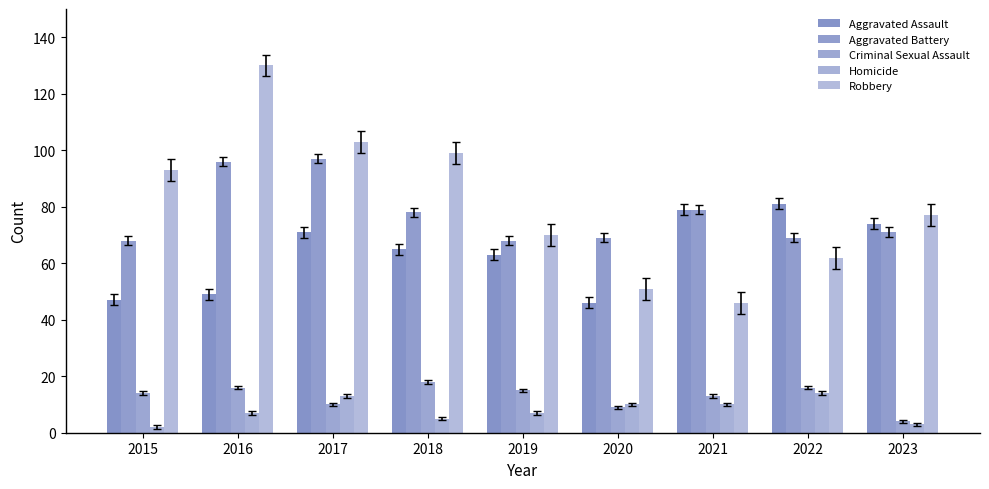

Between 2018 and 2022, which series saw the biggest shift?

Robbery